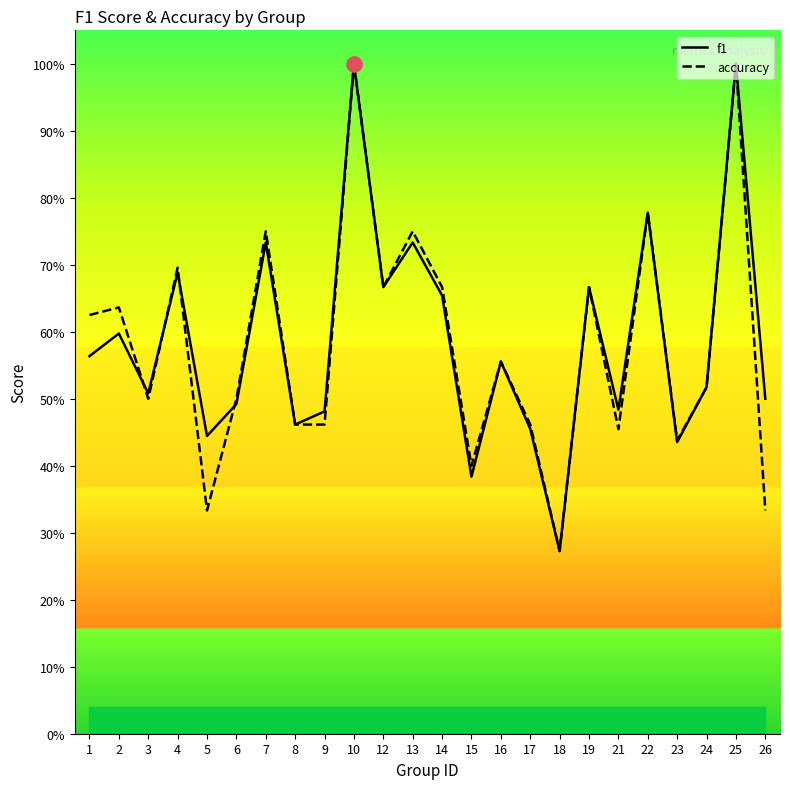

Is the value of f1 at 10 greater than the value of accuracy at 13?

Yes